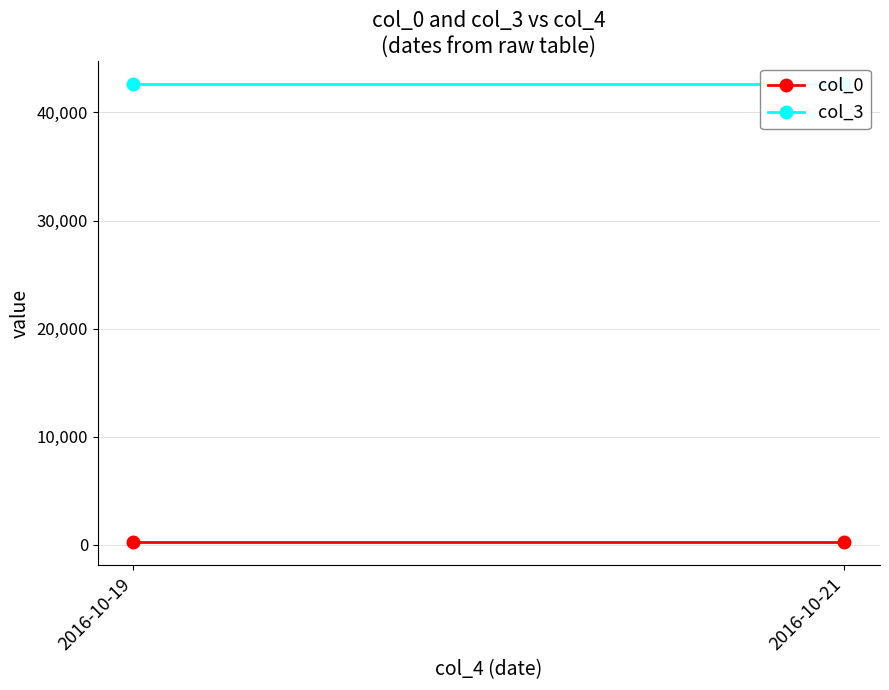

Rank the series at 2016-10-21 from highest to lowest value.

col_3, col_0